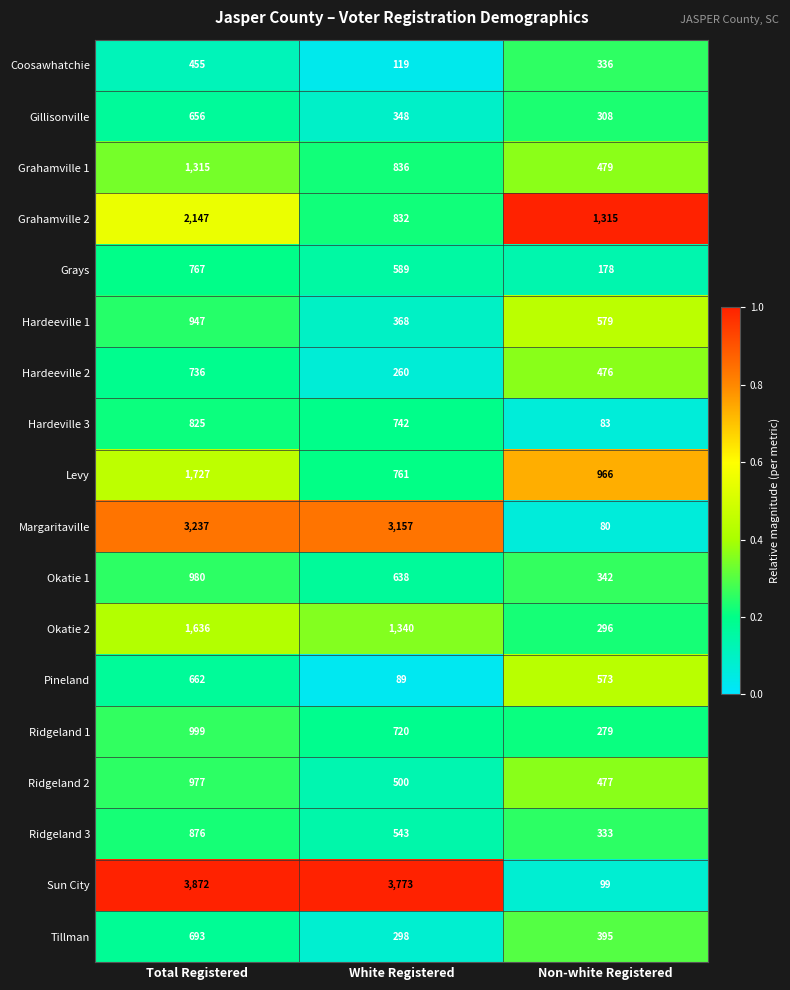

What is the sum of the Grays values at White Registered and Total Registered?

1356